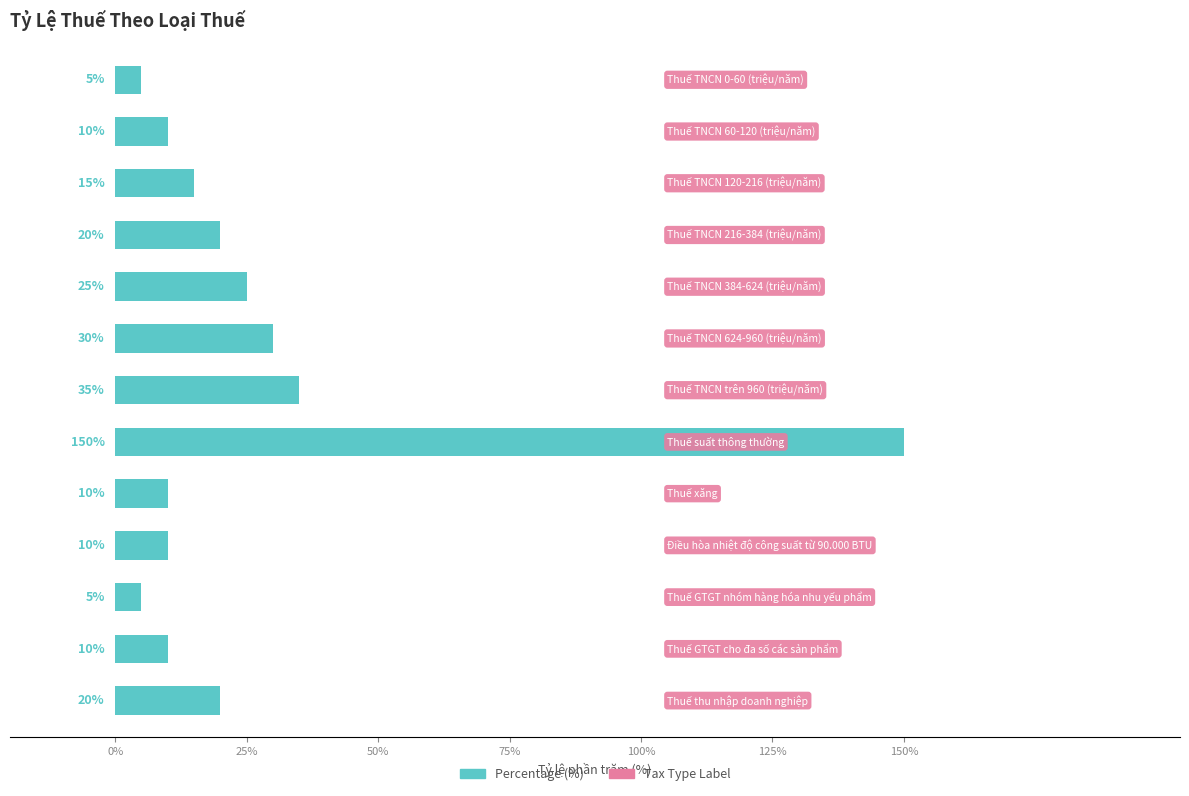

What is the maximum value shown in the chart?

150